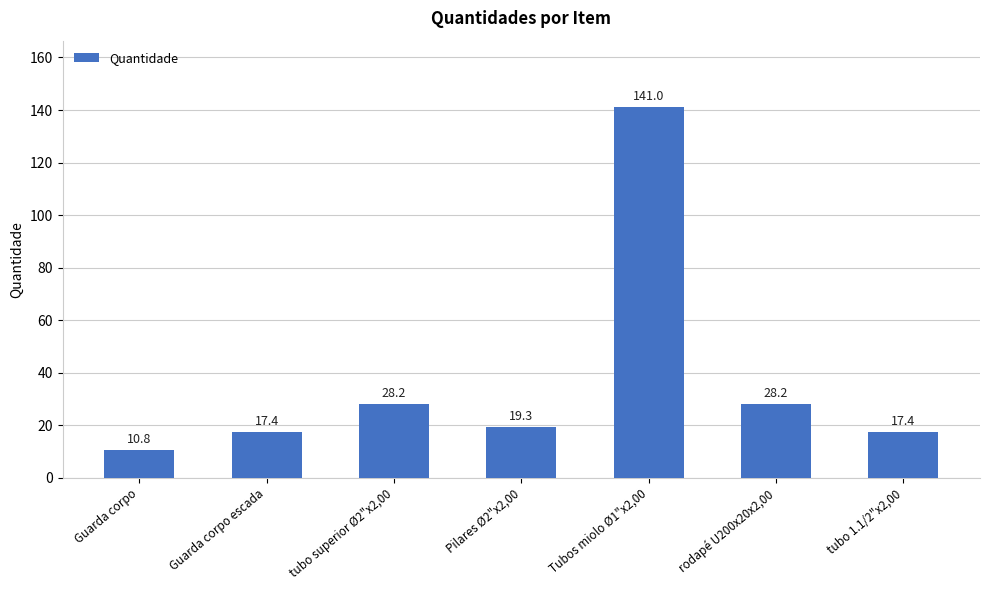

What is the smallest value displayed?

10.8